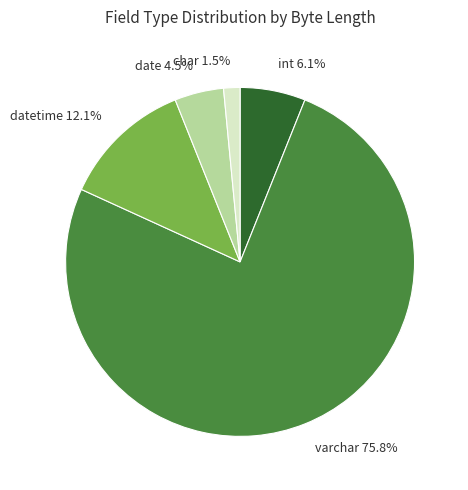

Which has a higher value, datetime 12.1% or char 1.5%?

datetime 12.1%